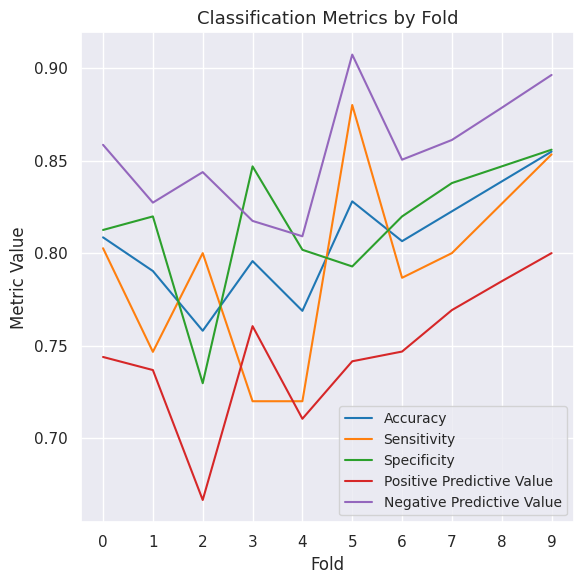

Rank the series at 8 from lowest to highest value.

Positive Predictive Value, Sensitivity, Accuracy, Specificity, Negative Predictive Value